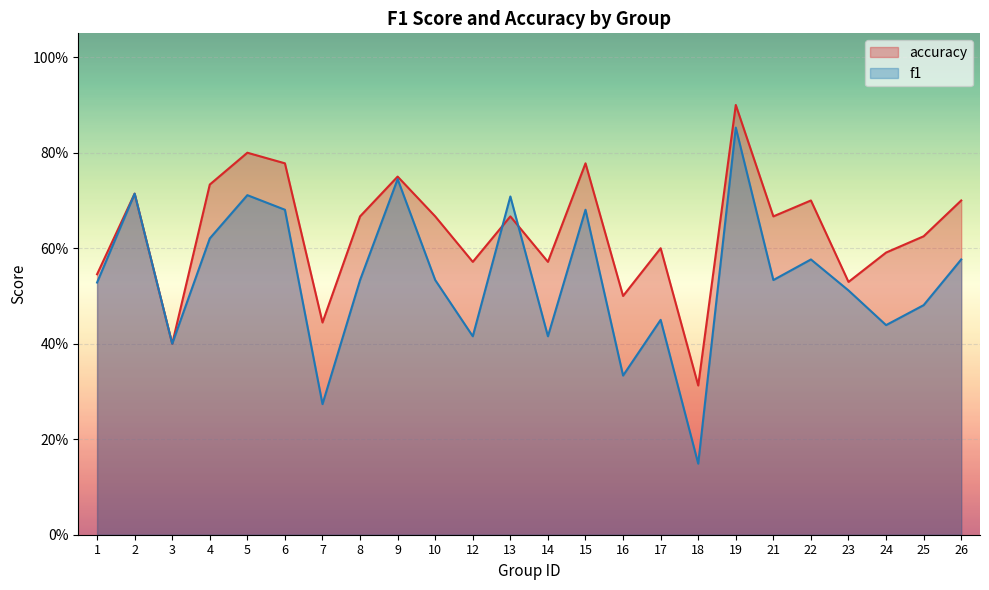

What is the approximate value of f1 at 15?

0.7